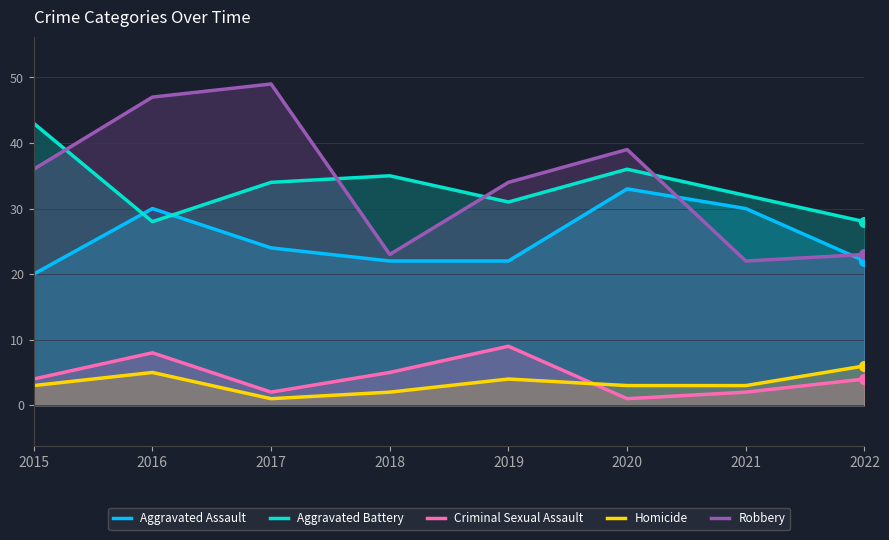

What is the sum of all Homicide values?

27